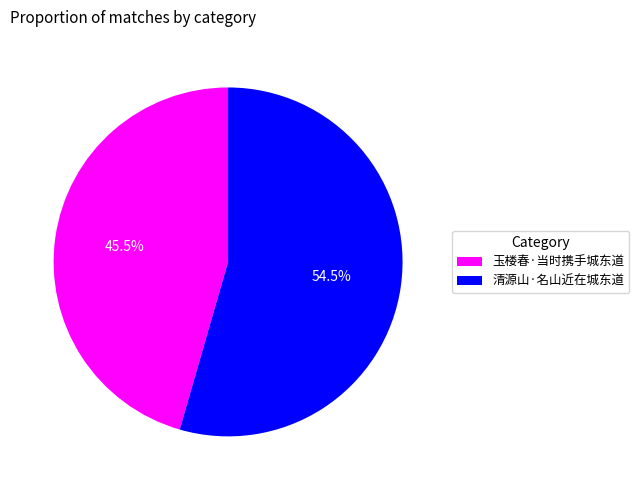

Which slice represents more than half of the pie?

清源山·名山近在城东道